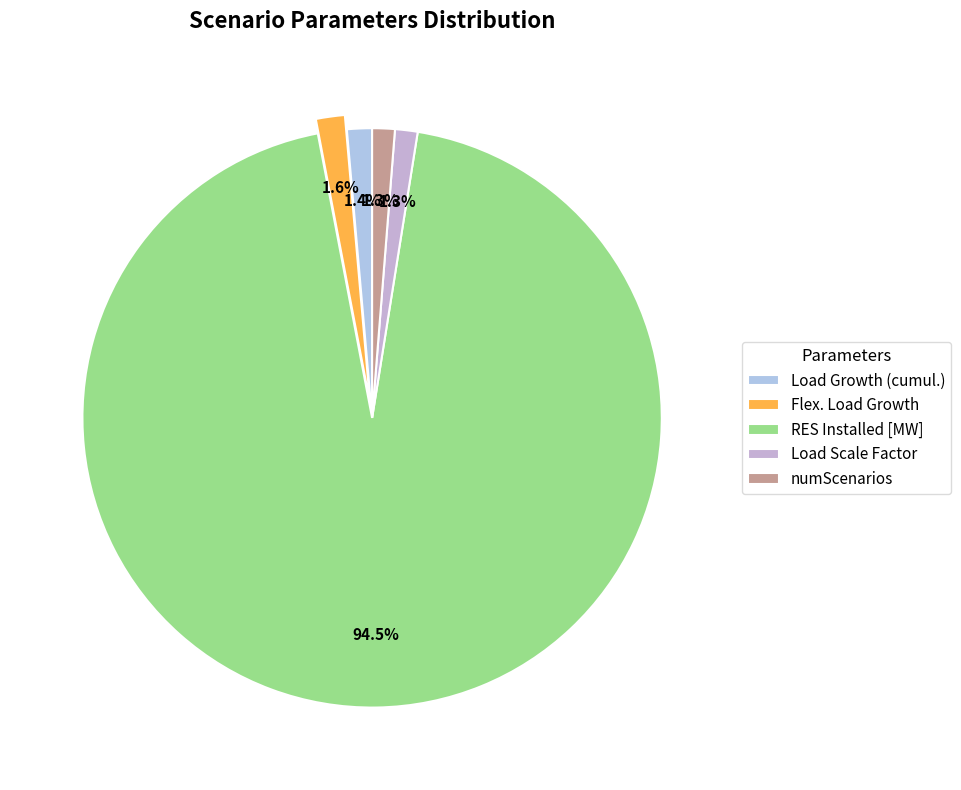

How many segments does this pie chart have?

5